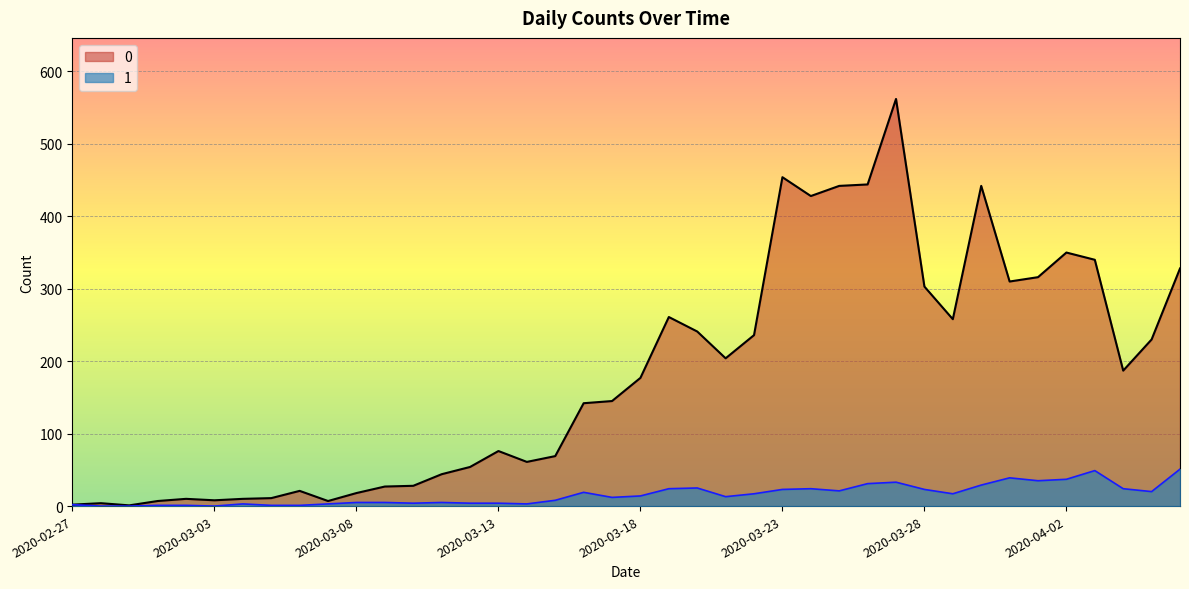

The value of 0 at 2020-03-06 is 36. True or false?

False